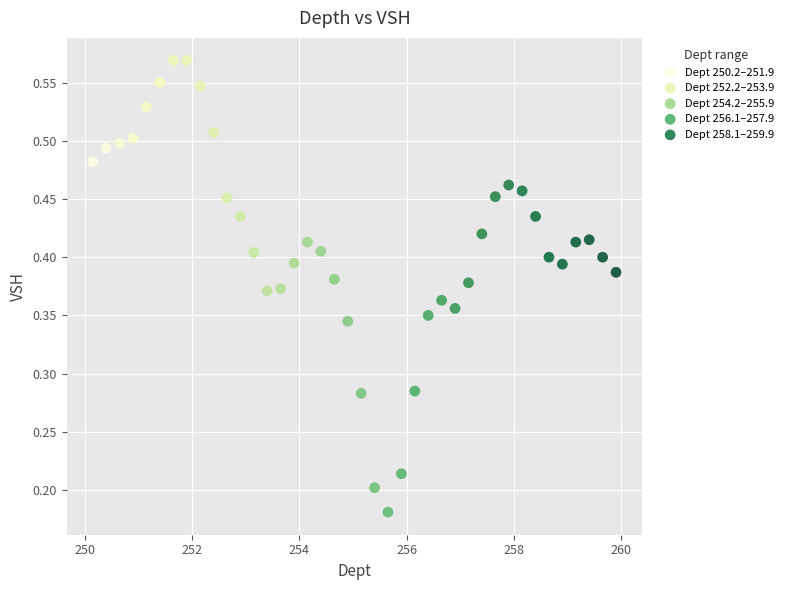

What are all the series names shown in the legend?

Dept 250.2–251.9, Dept 252.2–253.9, Dept 254.2–255.9, Dept 256.1–257.9, Dept 258.1–259.9